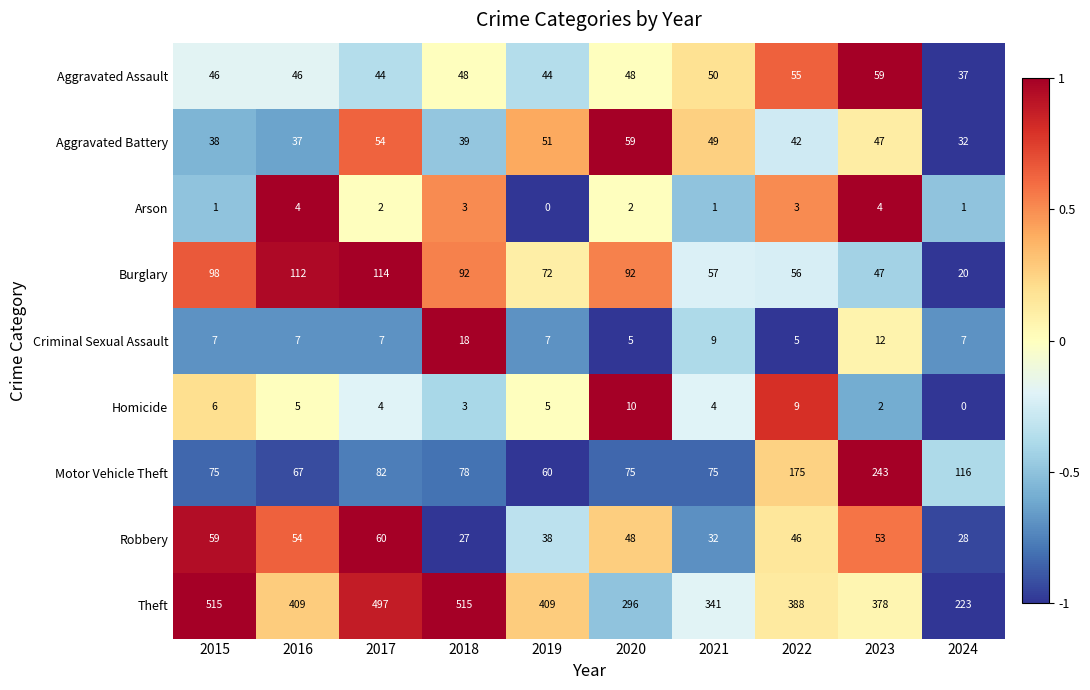

What is the maximum value shown in the chart?

515